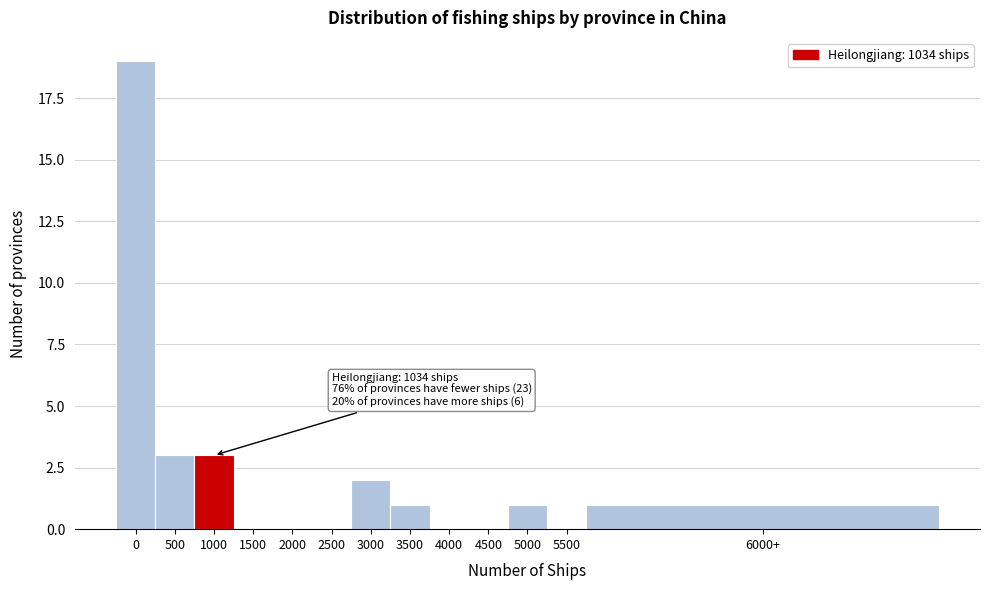

Reading right to left, what are all the values shown in this chart?

6000+=1	5500=0	5000=1	4500=0	4000=0	3500=1	3000=2	2500=0	2000=0	1500=0	1000=3	500=3	0=19